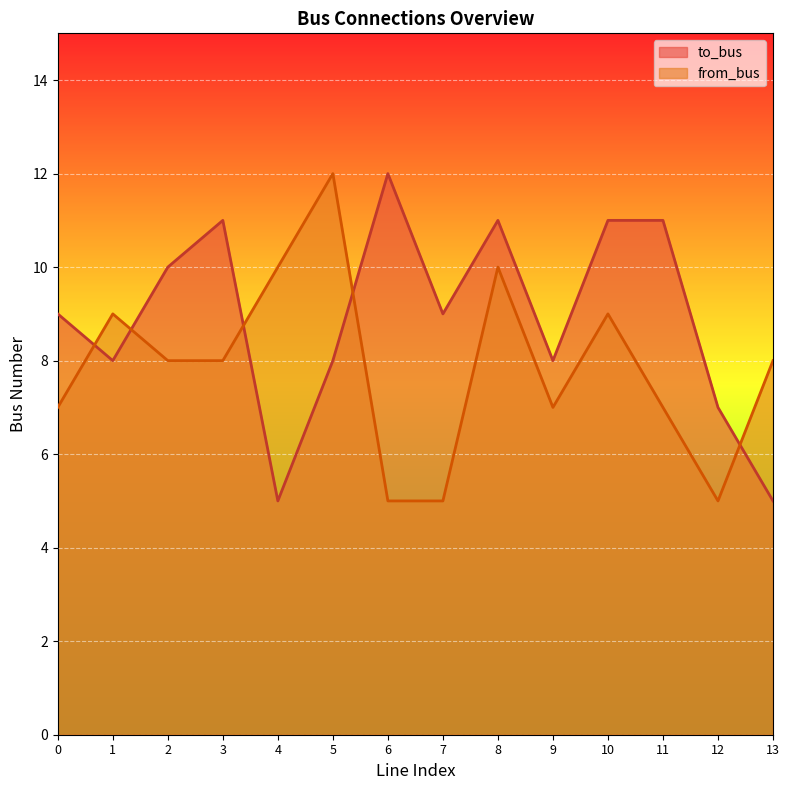

How many lines are shown in the chart?

2